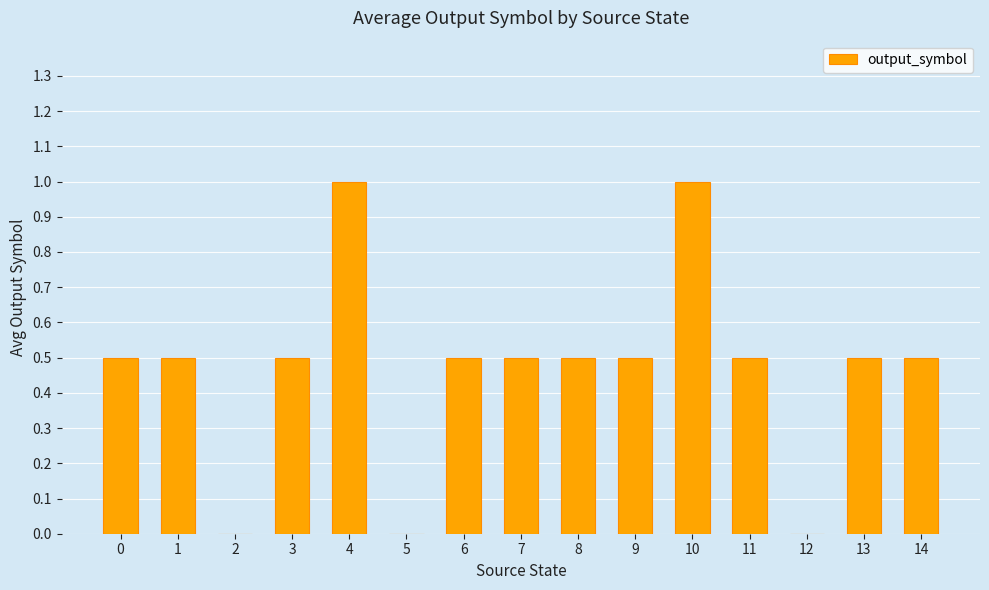

Reading left to right, transcribe all the data shown in this chart.

0.5	0.5	0.0	0.5	1.0	0.0	0.5	0.5	0.5	0.5	1.0	0.5	0.0	0.5	0.5